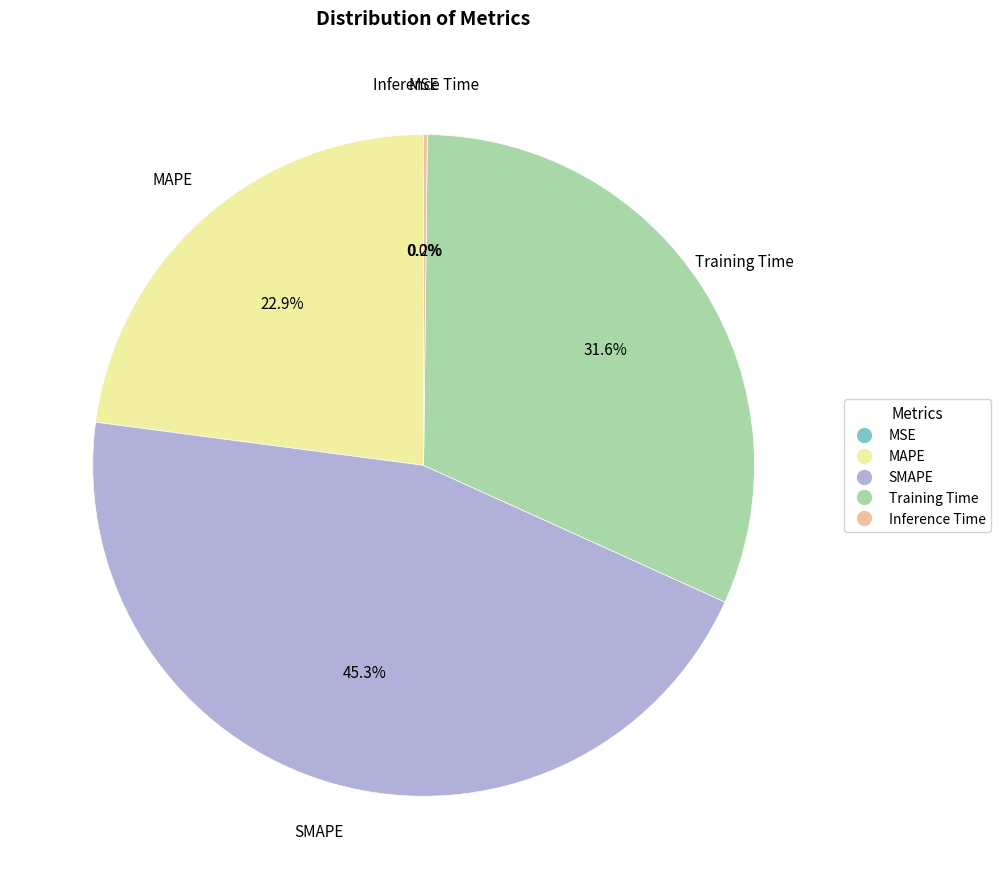

What is the largest slice in the pie chart?

SMAPE